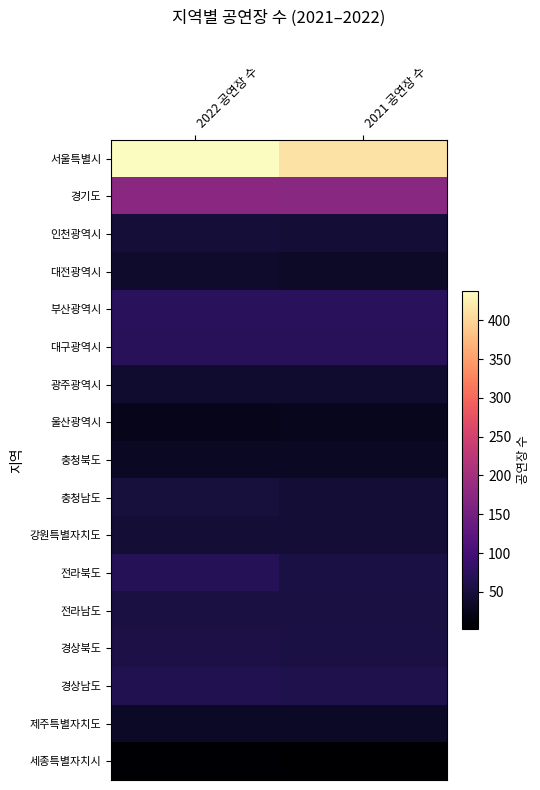

What is the difference between the highest and lowest values at 2022 공연장 수?

433